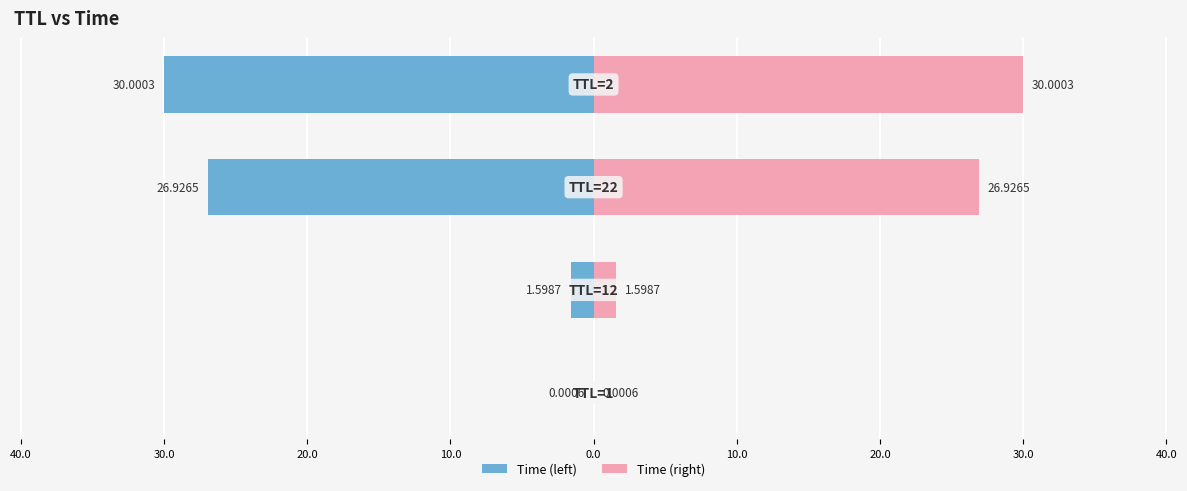

Which series has the largest range (max minus min)?

Time (left)